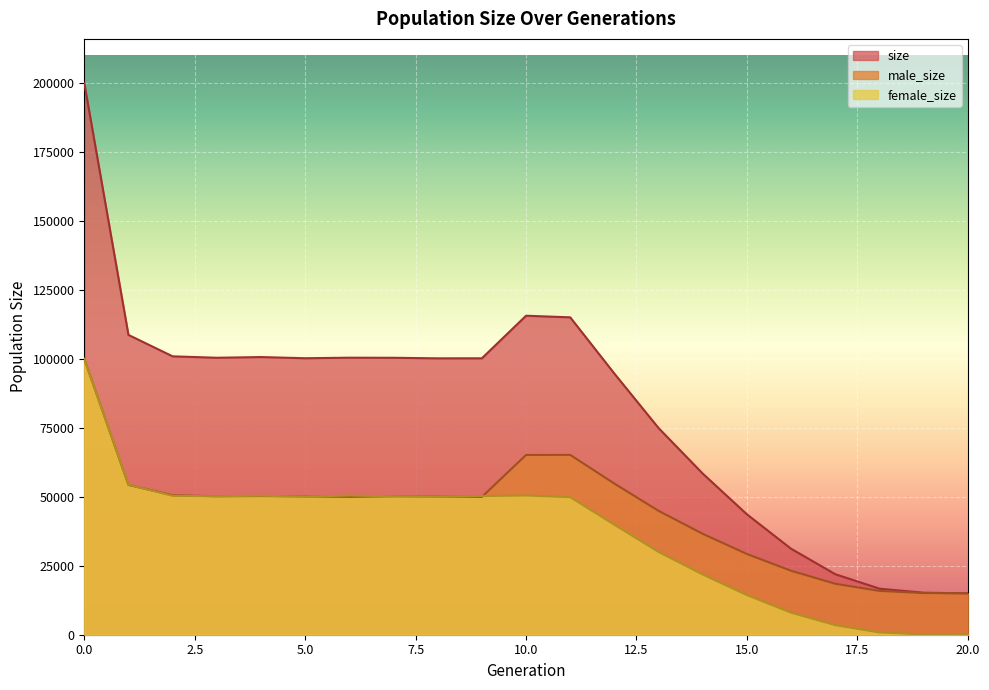

Reading left to right, transcribe all the data shown in this chart.

size: 0=199829	1=108595	2=100833	3=100320	4=100573	5=100145	6=100342	7=100306	8=100110	9=100119	10=115542	11=114962	12=94571	13=74855	14=58354	15=43600	16=31140	17=21916	18=16685	19=15210	20=15000
male_size: 0=99962	1=54255	2=50525	3=50150	4=50234	5=50097	6=49932	7=50152	8=50072	9=49902	10=65117	11=65140	12=54736	13=44865	14=36542	15=29244	16=23165	17=18456	18=15872	19=15096	20=15000
female_size: 0=99867	1=54340	2=50308	3=50170	4=50339	5=50048	6=50410	7=50154	8=50038	9=50217	10=50425	11=49822	12=39835	13=29990	14=21812	15=14356	16=7975	17=3460	18=813	19=114	20=0